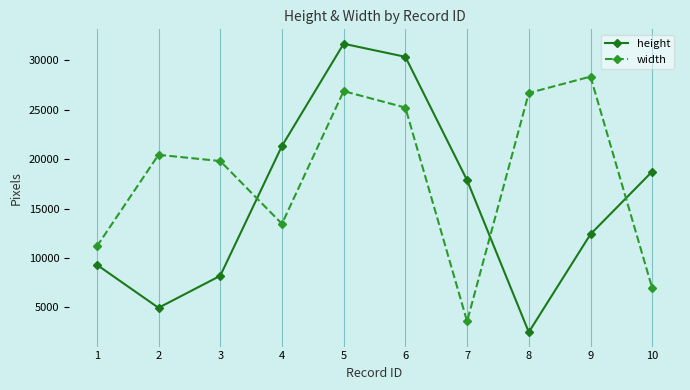

Is it true that width equals 6941 at 10?

True